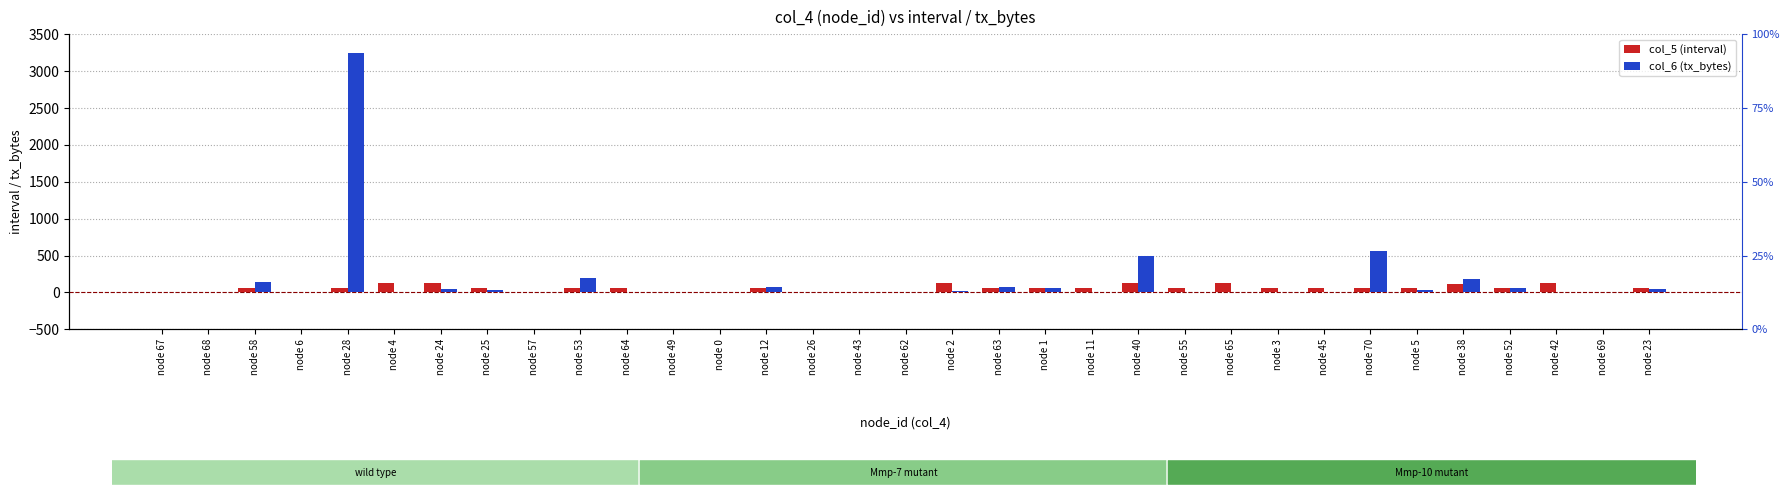

What is the label of the 28th bar from the right?

node 4